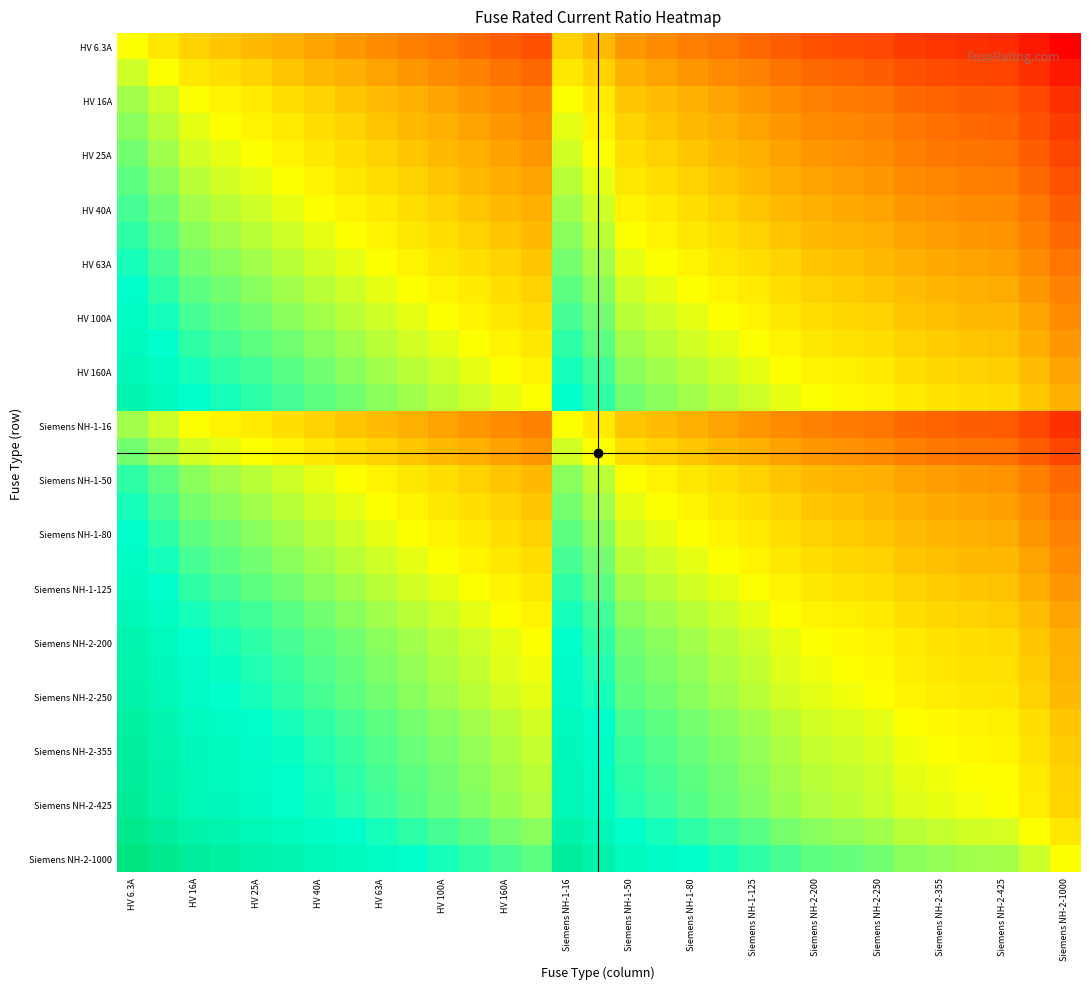

Count the number of data series in this chart.

31